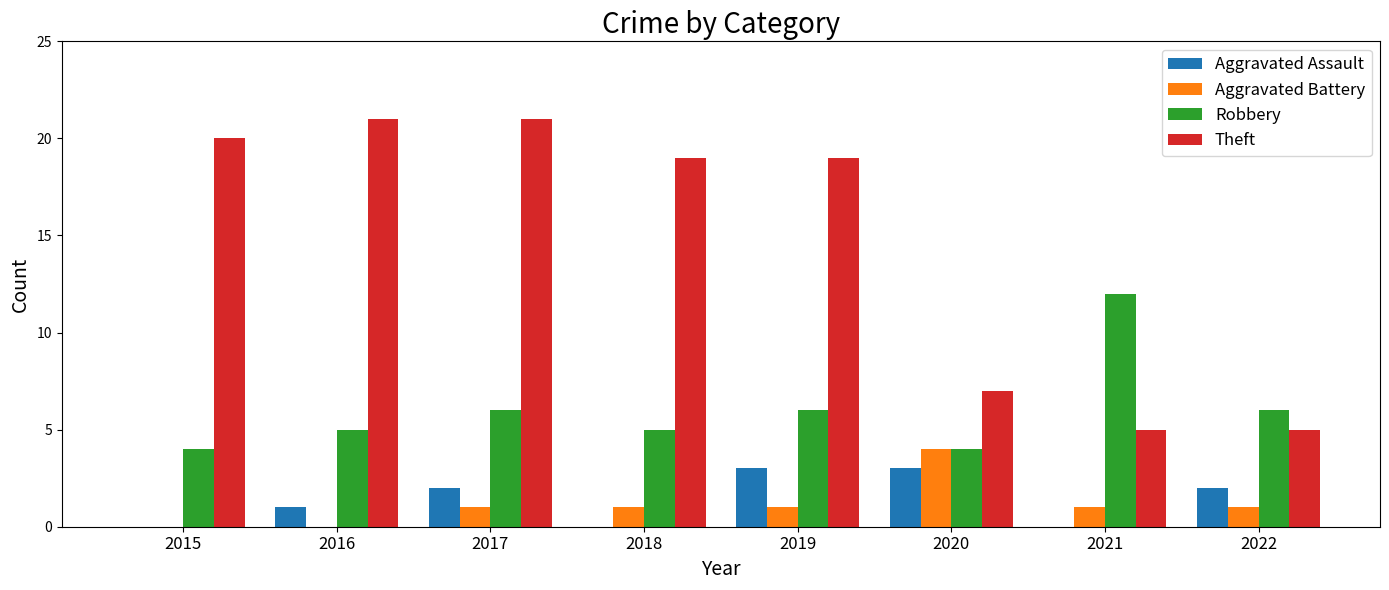

Reading left to right, extract all data points from this chart.

Aggravated Assault: 2015=0	2016=1	2017=2	2018=0	2019=3	2020=3	2021=0	2022=2
Aggravated Battery: 2015=0	2016=0	2017=1	2018=1	2019=1	2020=4	2021=1	2022=1
Robbery: 2015=4	2016=5	2017=6	2018=5	2019=6	2020=4	2021=12	2022=6
Theft: 2015=20	2016=21	2017=21	2018=19	2019=19	2020=7	2021=5	2022=5